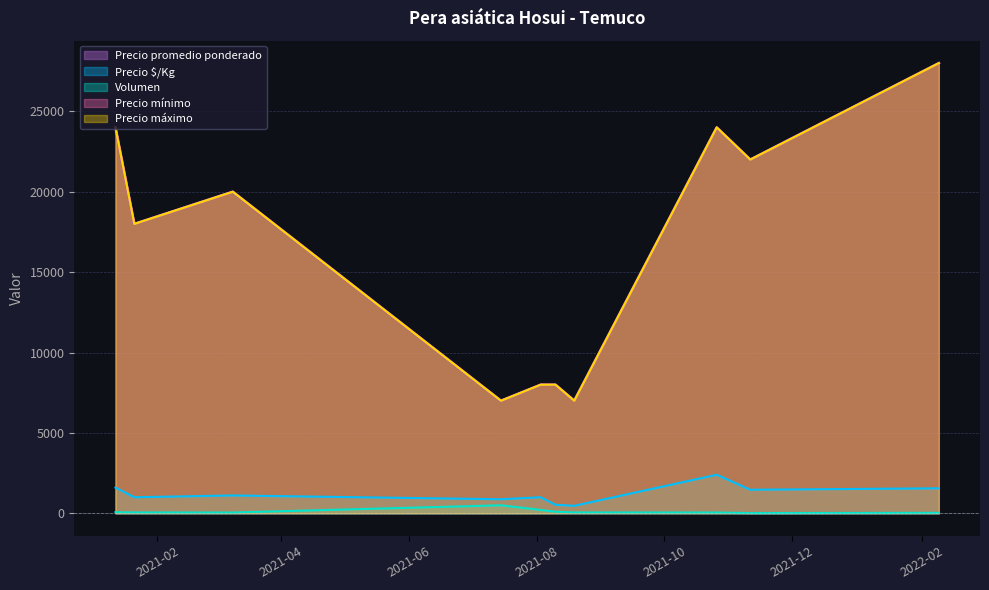

What is the sum of all Precio mínimo values?

166000